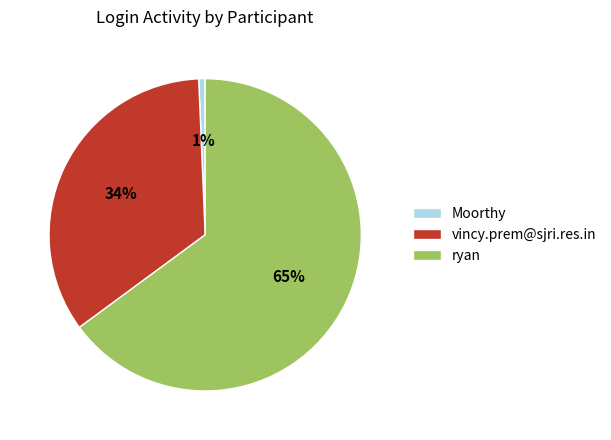

To the nearest percent, what is the average slice percentage?

33%